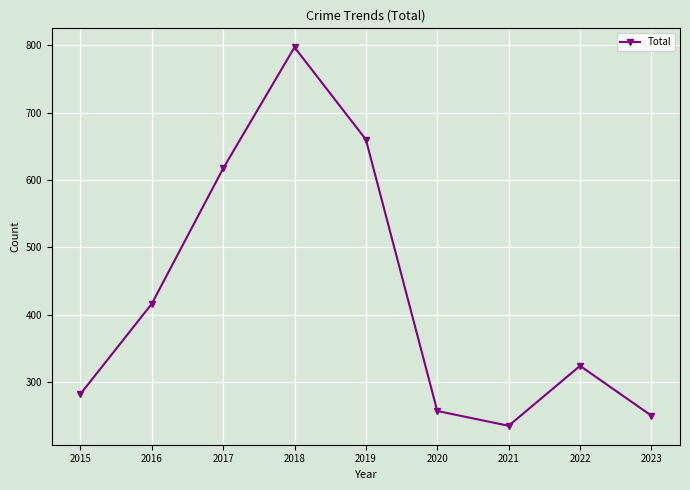

Rank the categories by value from lowest to highest.

2021, 2023, 2020, 2015, 2022, 2016, 2017, 2019, 2018